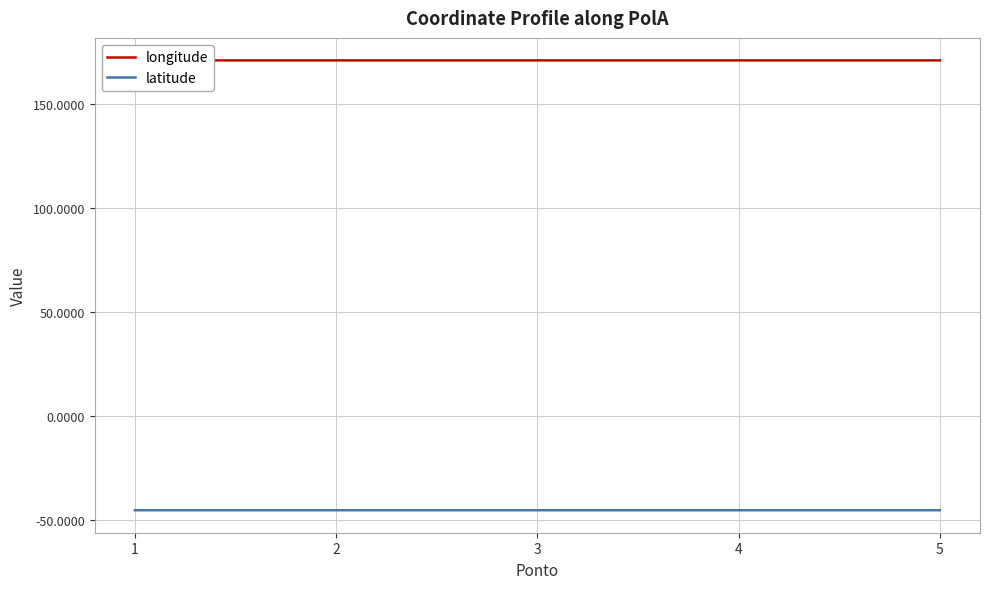

How many lines are shown in the chart?

2